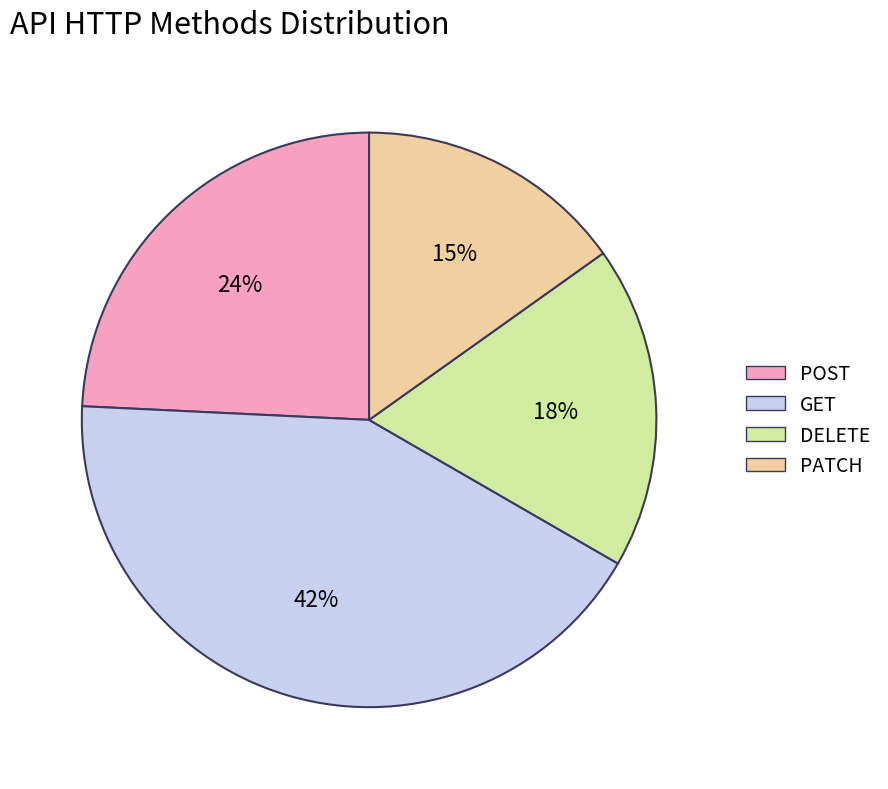

Combined, do DELETE and GET account for over 50%?

Yes